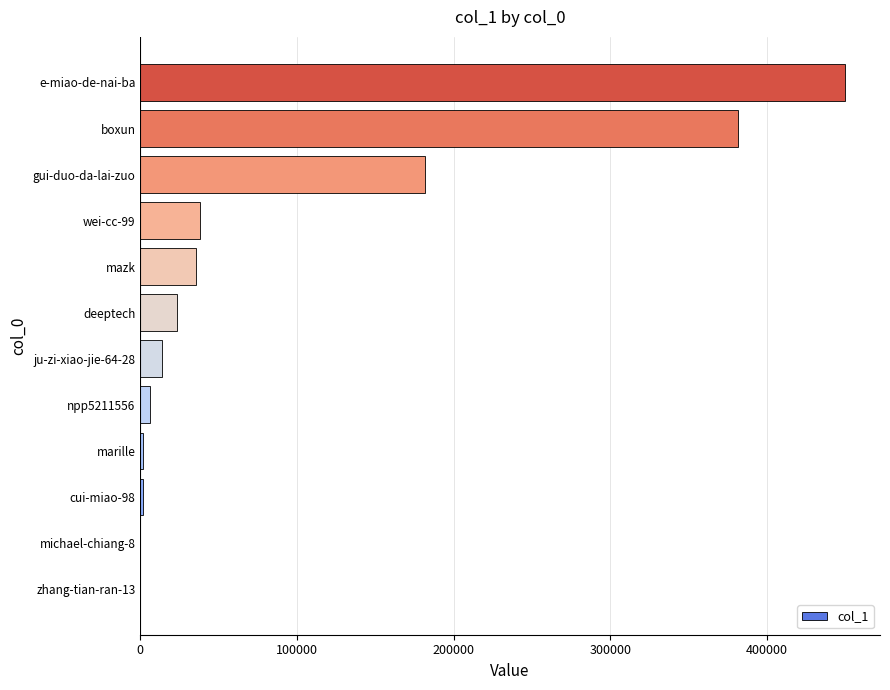

How many data points does each series have?

12